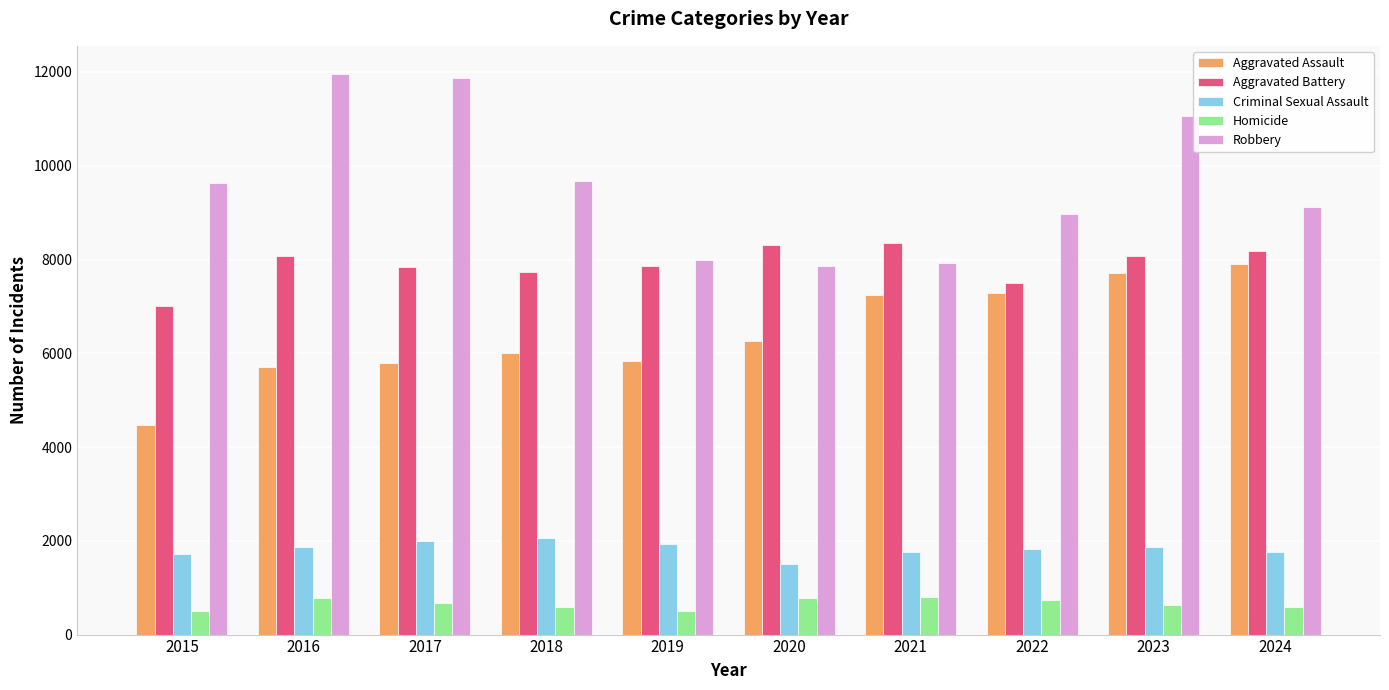

At which category is the sum across all series the highest?

2023